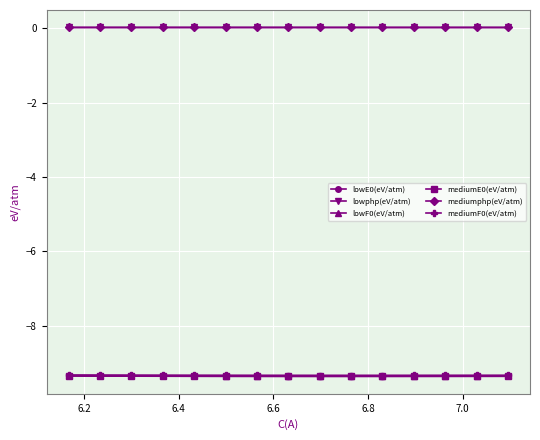

True or false: mediumE0(eV/atm) and mediumF0(eV/atm) intersect in this chart.

False